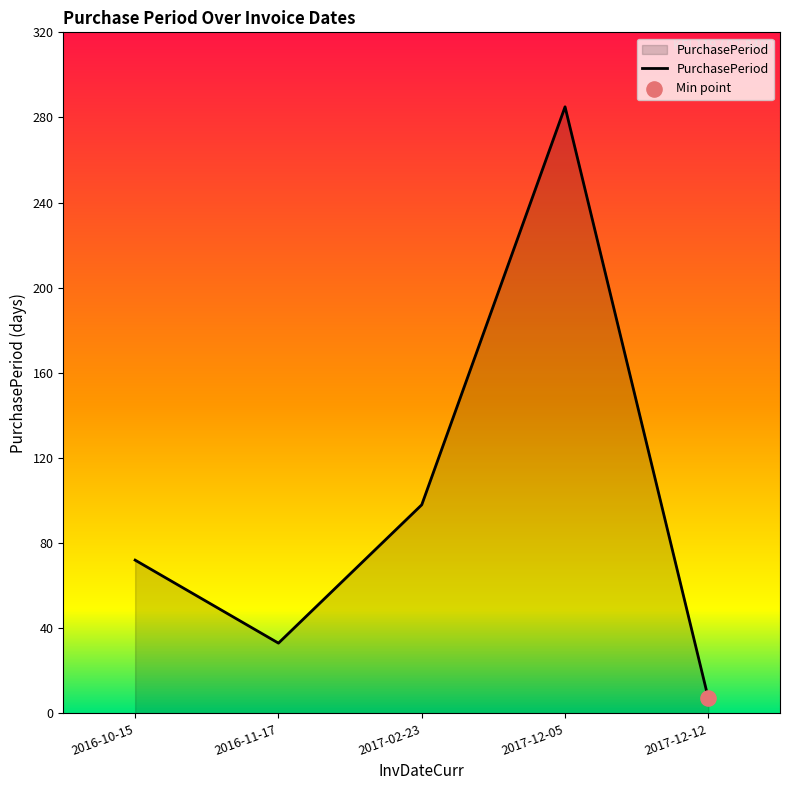

What is the change in value from 2016-10-15 to 2016-11-17?

-39